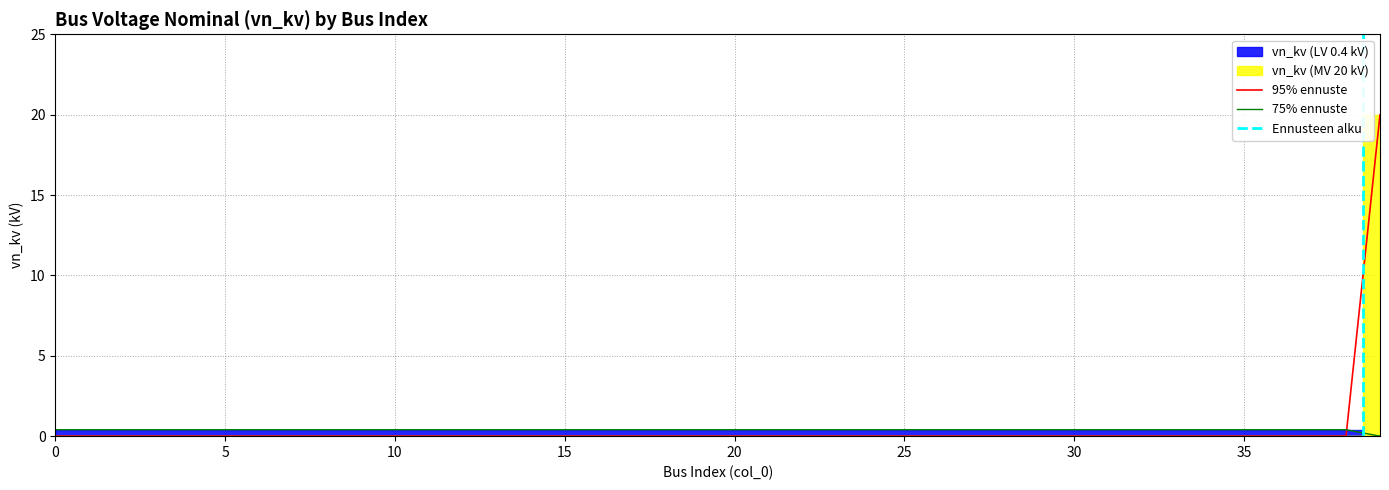

The chart shows a value of -9 at 25. True or false?

False